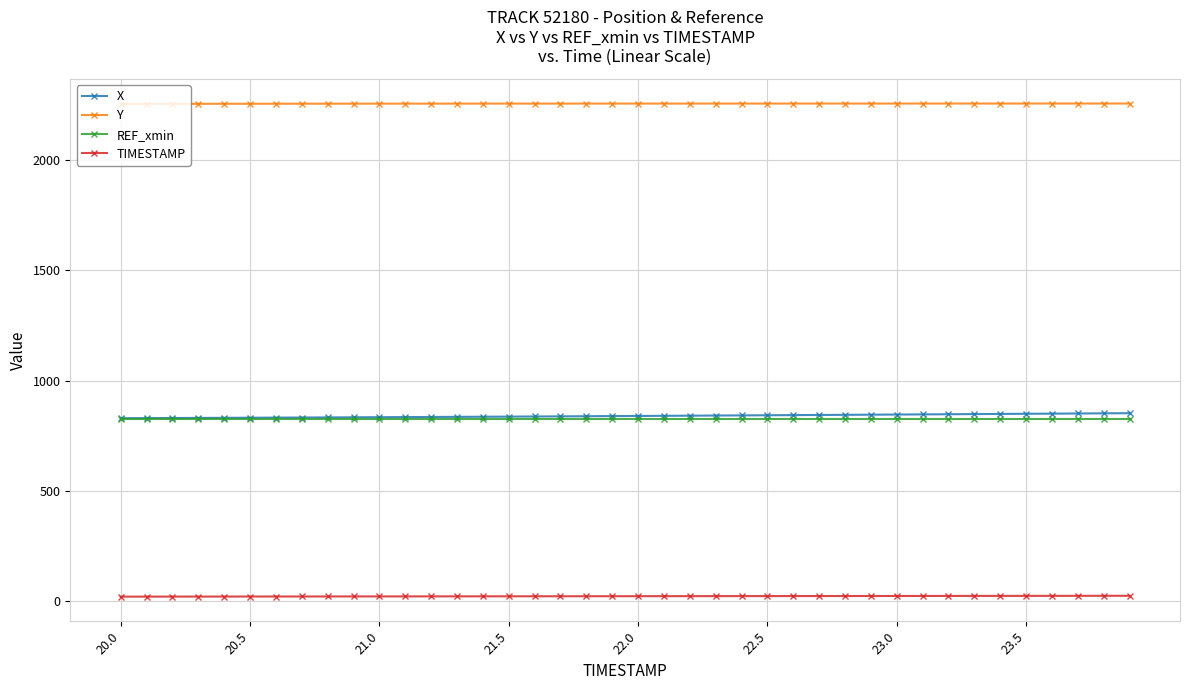

Is this an area chart (filled region under the line)?

No